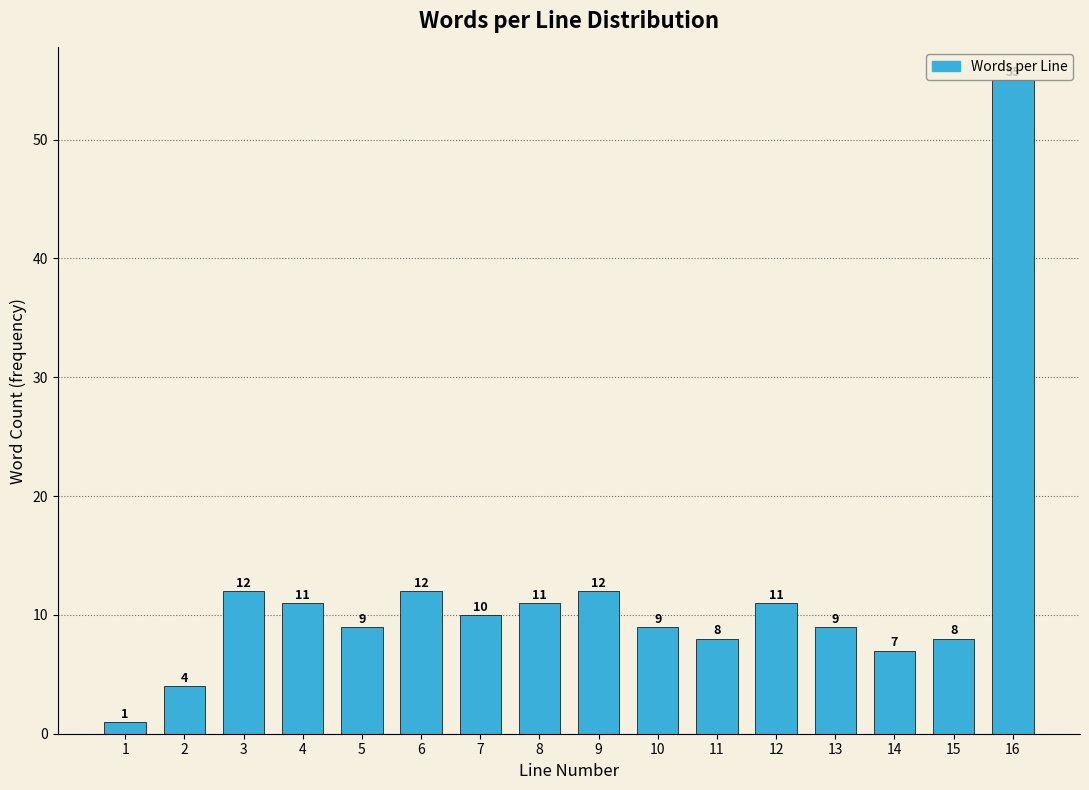

Reading left to right, list all the values displayed in this chart.

1=1	2=4	3=12	4=11	5=9	6=12	7=10	8=11	9=12	10=9	11=8	12=11	13=9	14=7	15=8	16=55